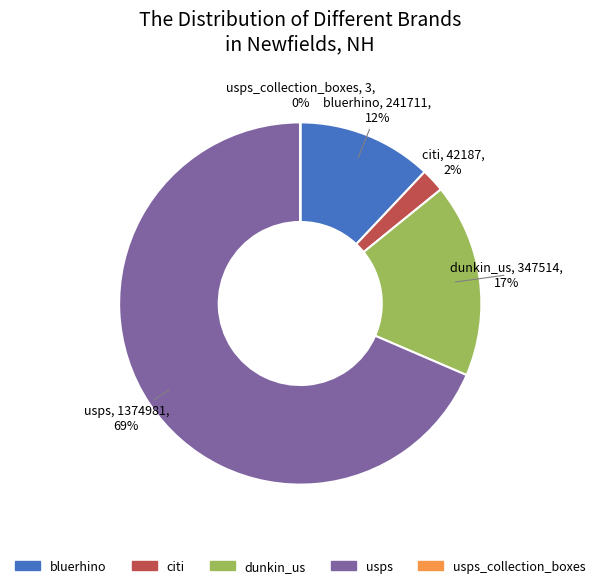

To the nearest percent, what is the difference between the largest and smallest slice percentages?

69%